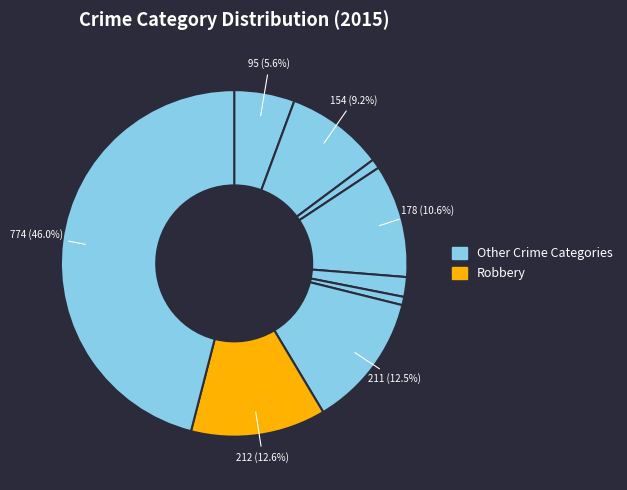

Count the number of slices in the pie.

9